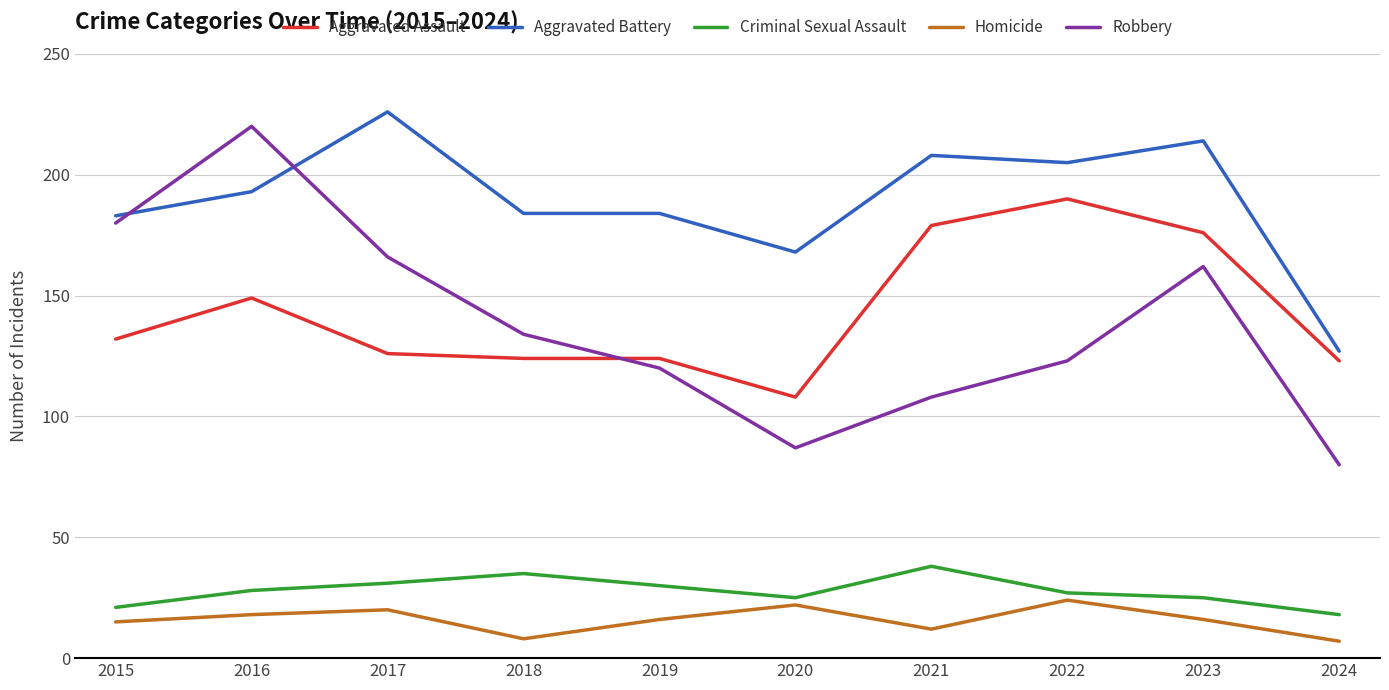

Reading left to right, what are all the values shown in this chart?

Aggravated Assault: 2015=132	2016=149	2017=126	2018=124	2019=124	2020=108	2021=179	2022=190	2023=176	2024=123
Aggravated Battery: 2015=183	2016=193	2017=226	2018=184	2019=184	2020=168	2021=208	2022=205	2023=214	2024=127
Criminal Sexual Assault: 2015=21	2016=28	2017=31	2018=35	2019=30	2020=25	2021=38	2022=27	2023=25	2024=18
Homicide: 2015=15	2016=18	2017=20	2018=8	2019=16	2020=22	2021=12	2022=24	2023=16	2024=7
Robbery: 2015=180	2016=220	2017=166	2018=134	2019=120	2020=87	2021=108	2022=123	2023=162	2024=80